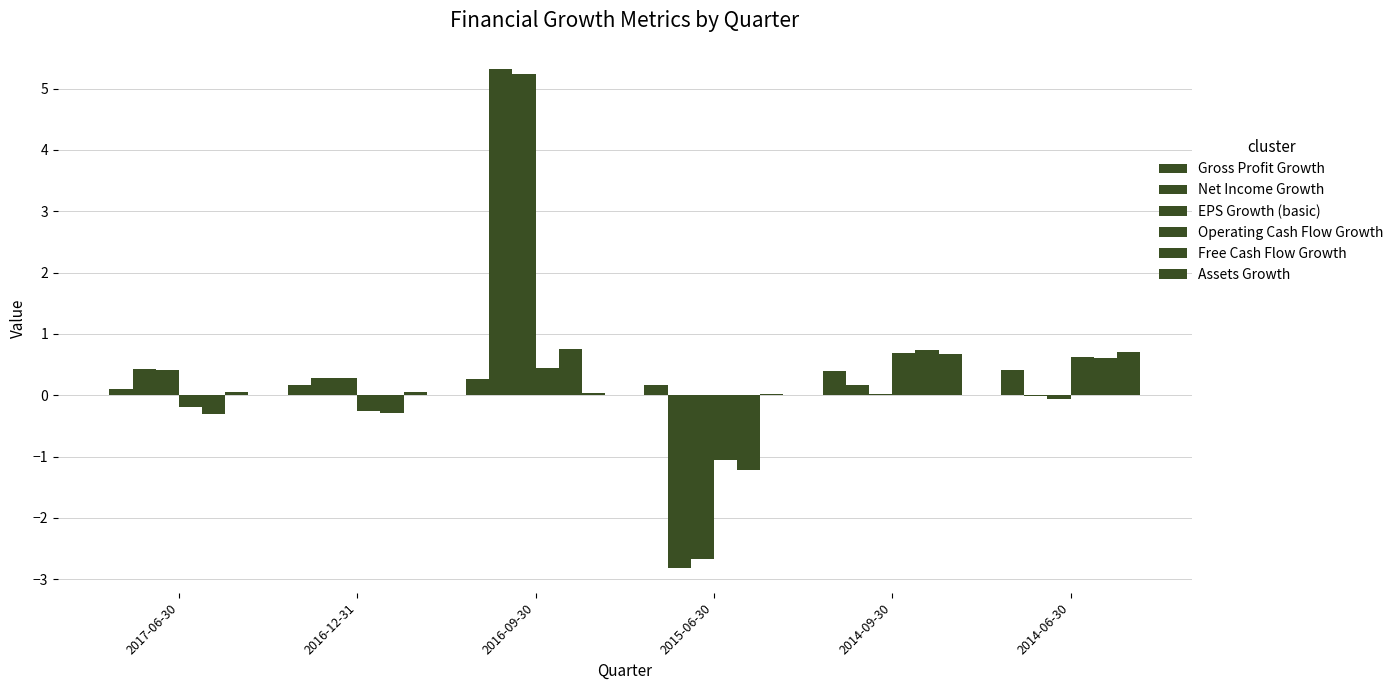

Which has a higher value, 2017-06-30 or 2014-09-30?

2014-09-30